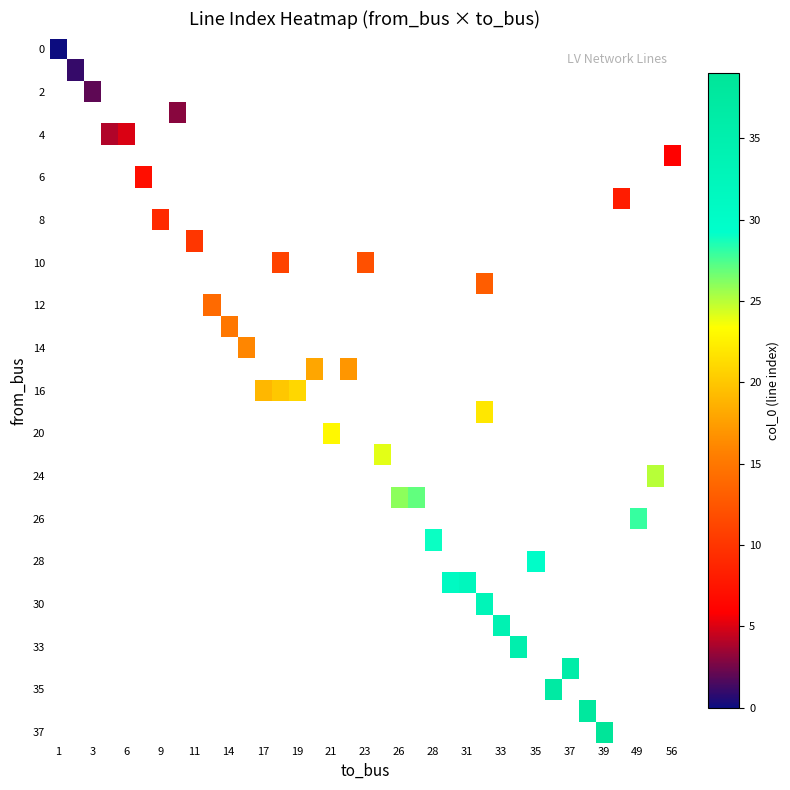

What is the greatest value displayed?

39.0